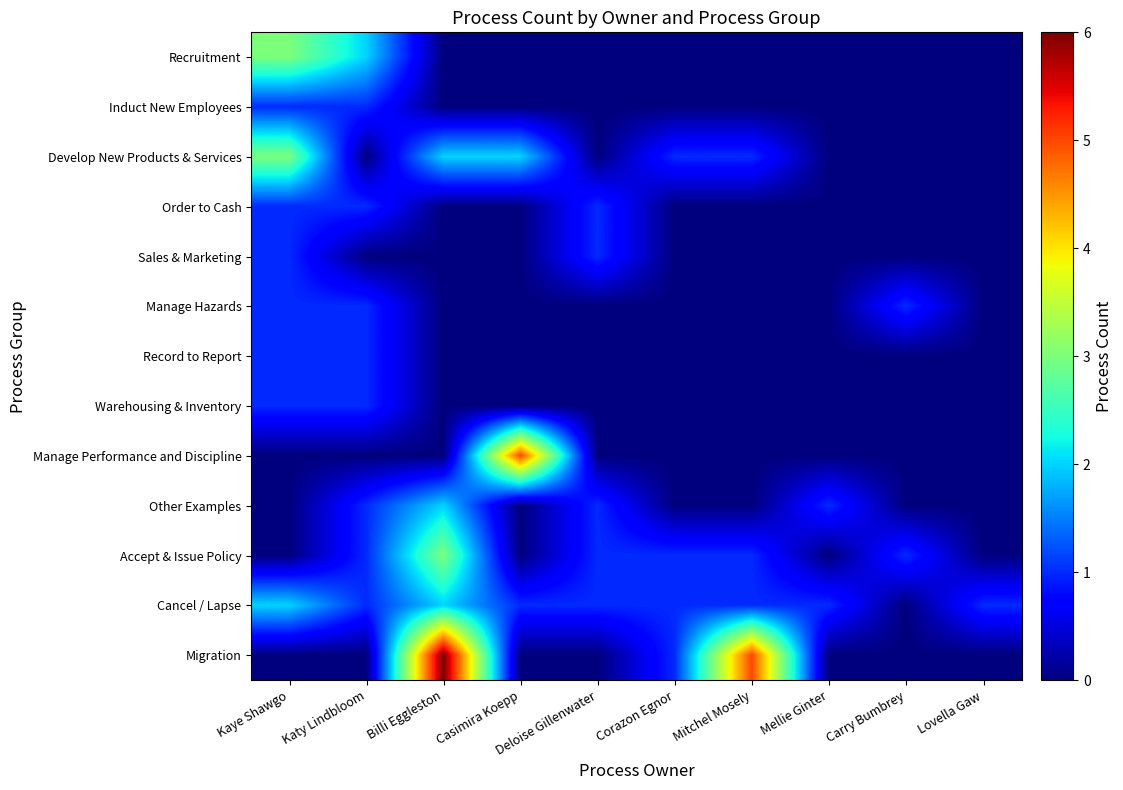

At which category does the chart reach its minimum across all series?

Billi Eggleston